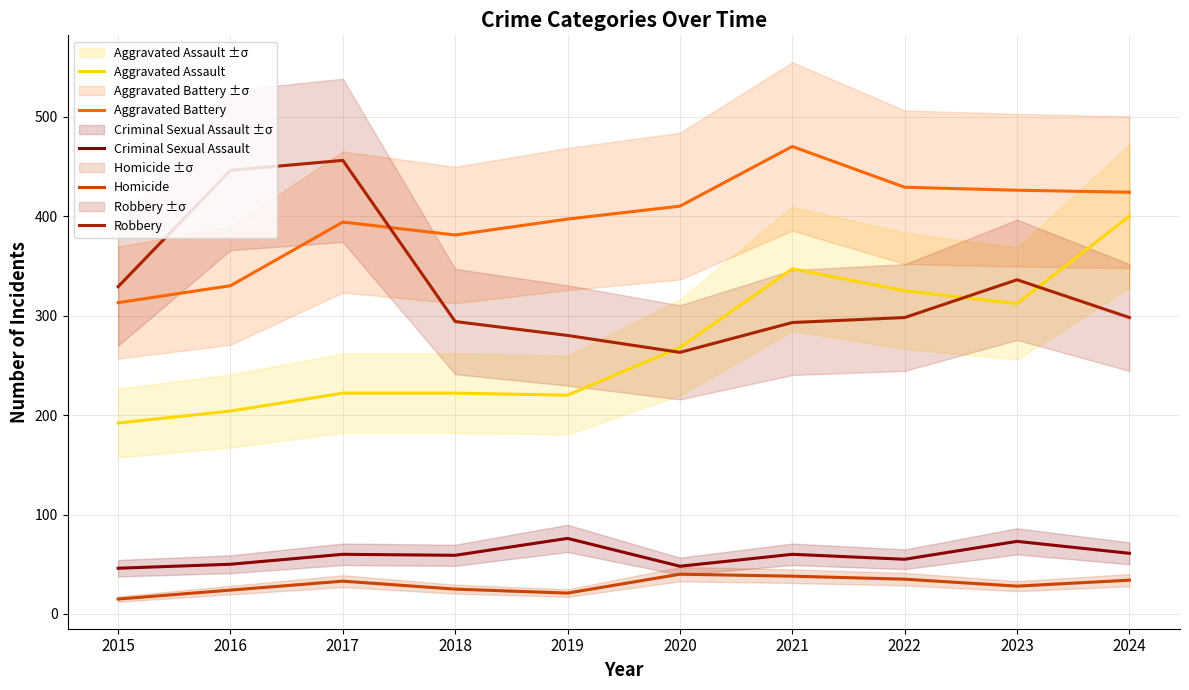

What is the value of the Criminal Sexual Assault point at the 10th from the left?

61